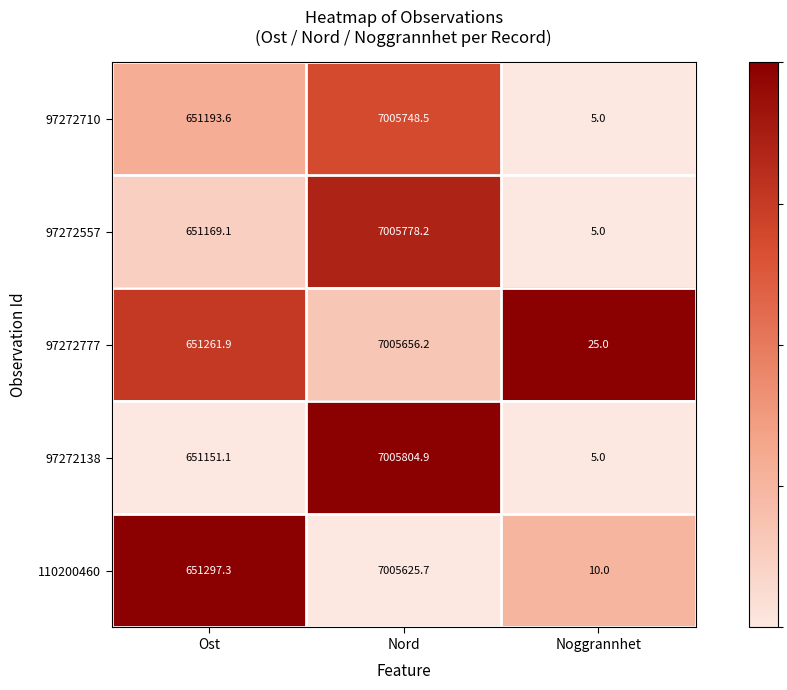

At which category is the sum across all series the highest?

Nord